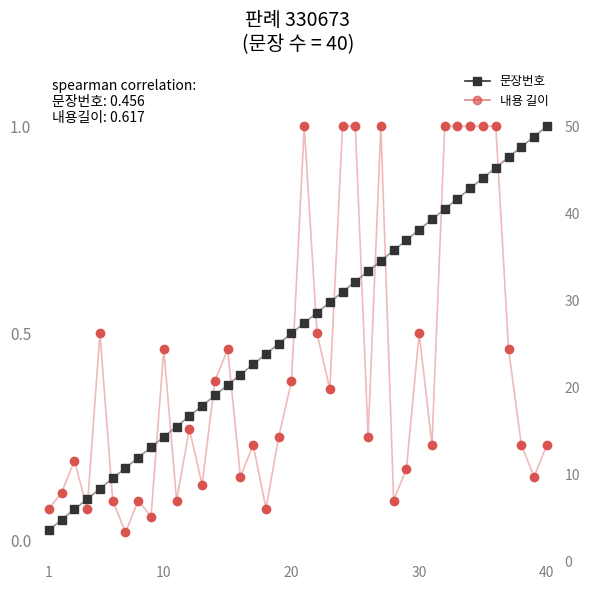

Reading left to right, list all the values displayed in this chart.

문장번호: 0.0	0.1	0.1	0.1	0.1	0.1	0.2	0.2	0.2	0.2	0.3	0.3	0.3	0.3	0.4	0.4	0.4	0.5	0.5	0.5	0.5	0.6	0.6	0.6	0.6	0.7	0.7	0.7	0.7	0.8	0.8	0.8	0.8	0.8	0.9	0.9	0.9	0.9	1.0	1.0
내용 길이: 0.1	0.1	0.2	0.1	0.5	0.1	0.0	0.1	0.1	0.5	0.1	0.3	0.1	0.4	0.5	0.2	0.2	0.1	0.2	0.4	1.0	0.5	0.4	1.0	1.0	0.2	1.0	0.1	0.2	0.5	0.2	1.0	1.0	1.0	1.0	1.0	0.5	0.2	0.2	0.2